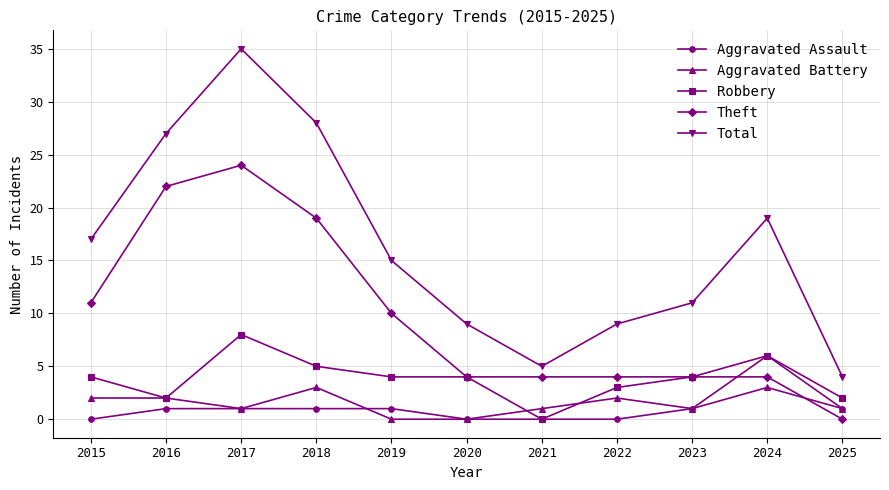

How many series are shown in this chart?

5